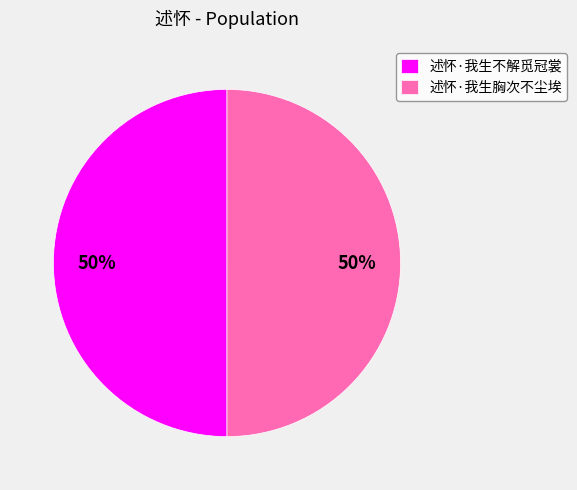

Is it true that 述怀·我生不解觅冠裳 is 35% of the pie?

False